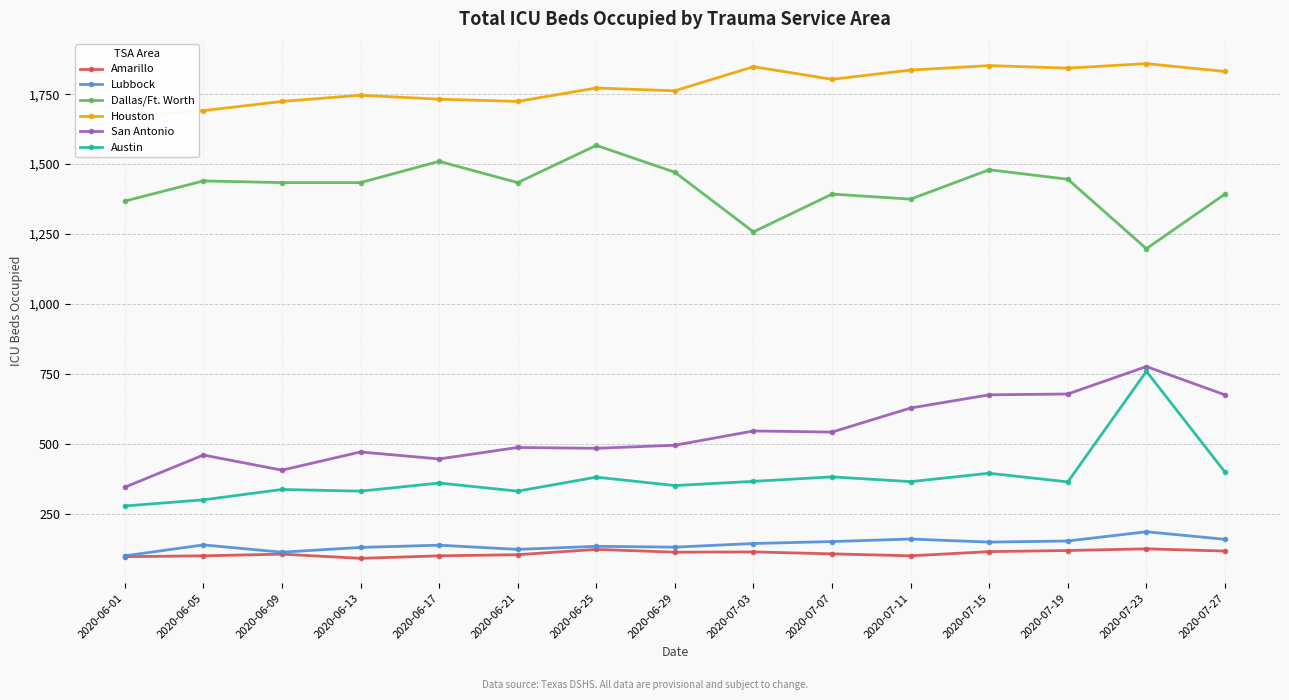

Which series has the largest total across all categories?

Houston